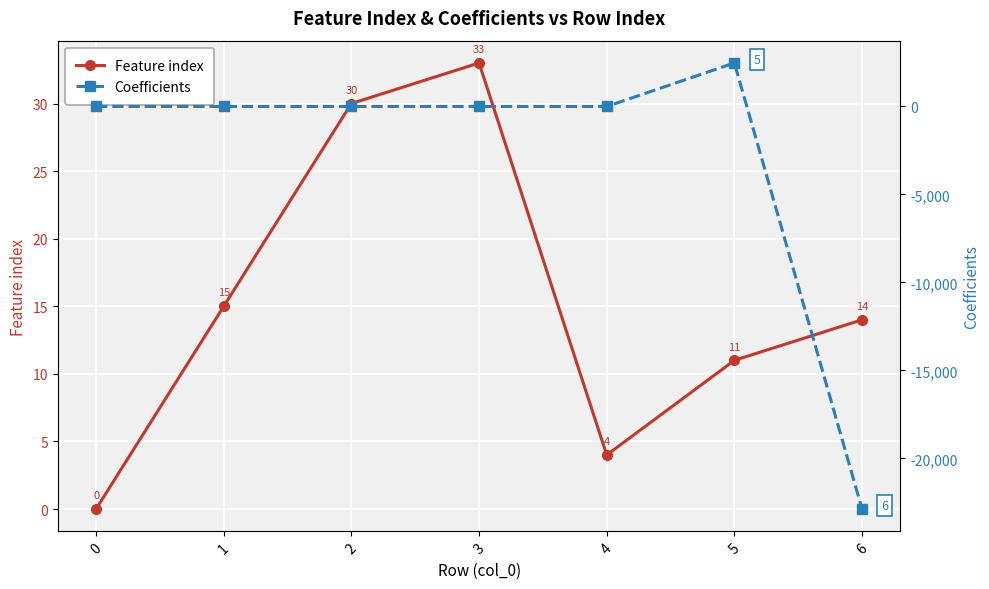

Which series has the largest range (max minus min)?

Coefficients